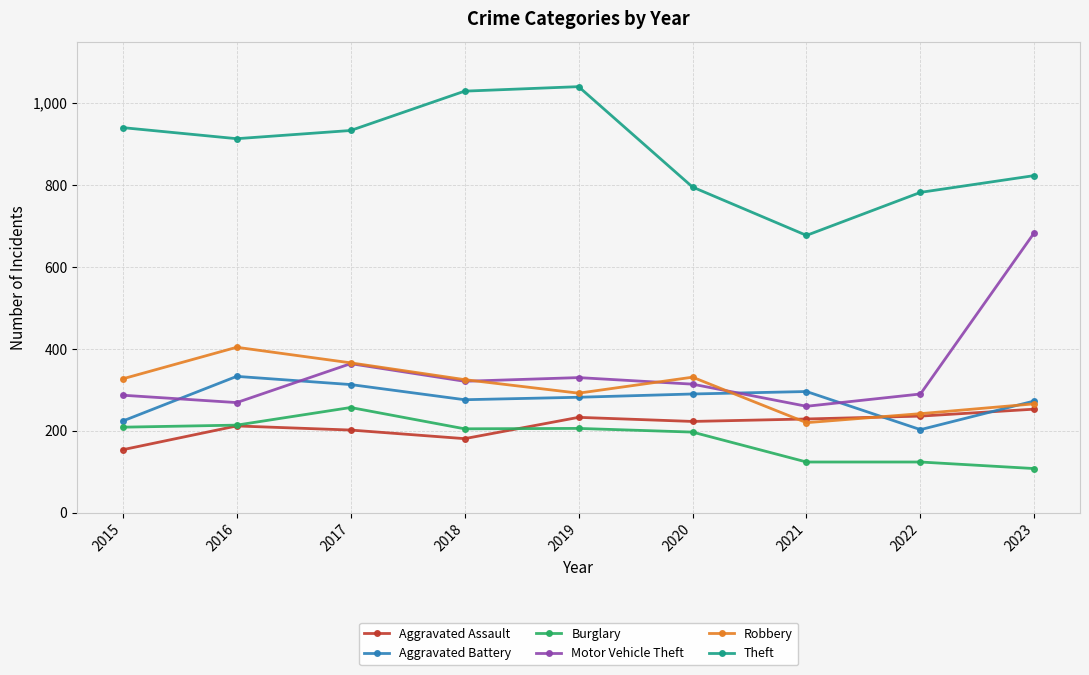

What is the total value across all series at 2015?

2141